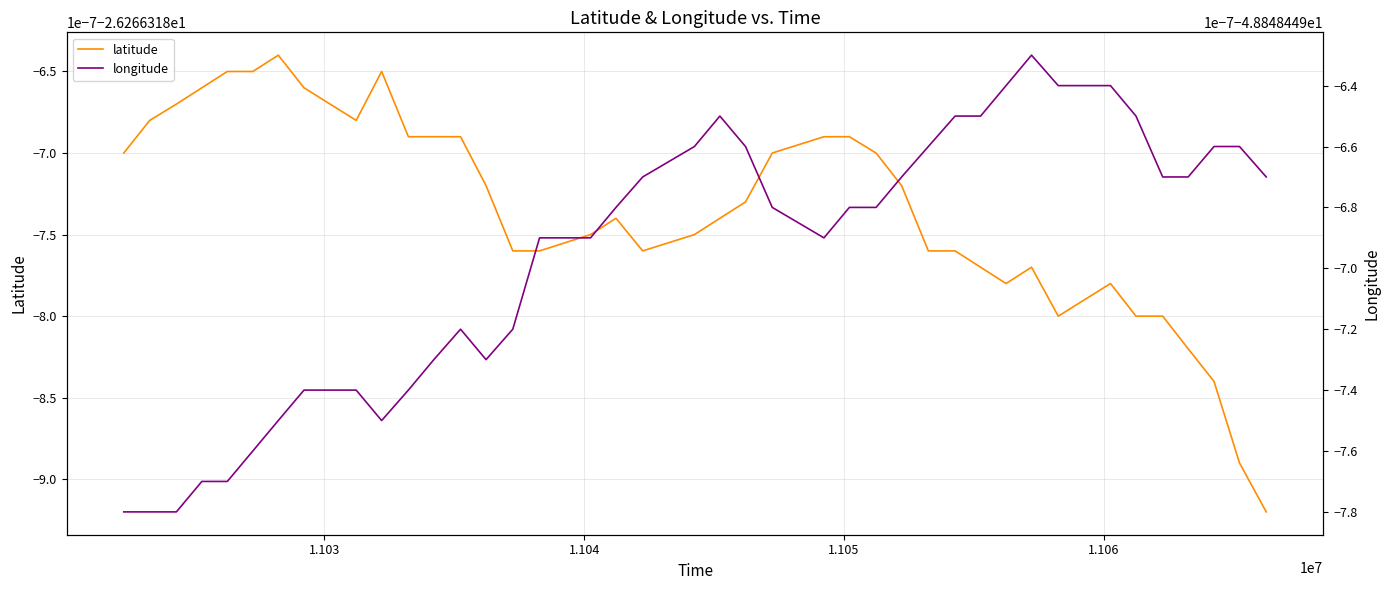

True or false: latitude and longitude intersect in this chart.

False